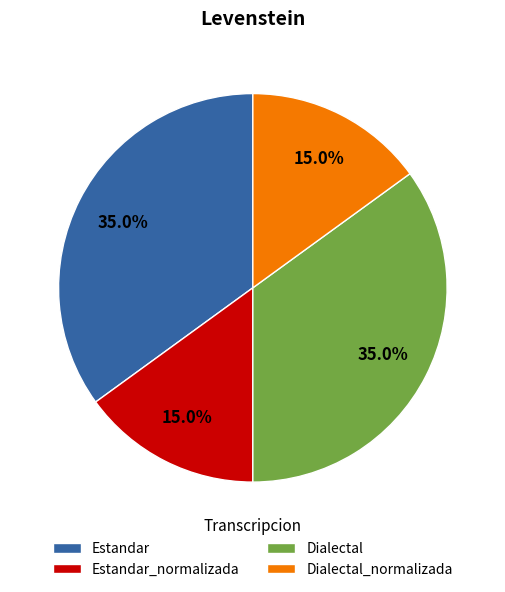

Is the sum of Estandar_normalizada and Dialectal_normalizada greater than half?

No